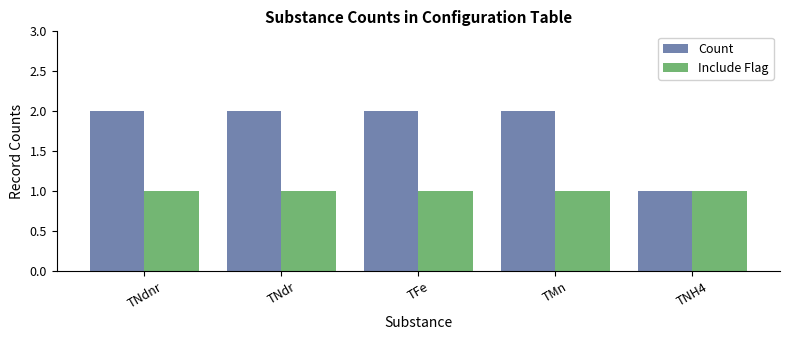

Is it true that Count equals 2 at TFe?

True